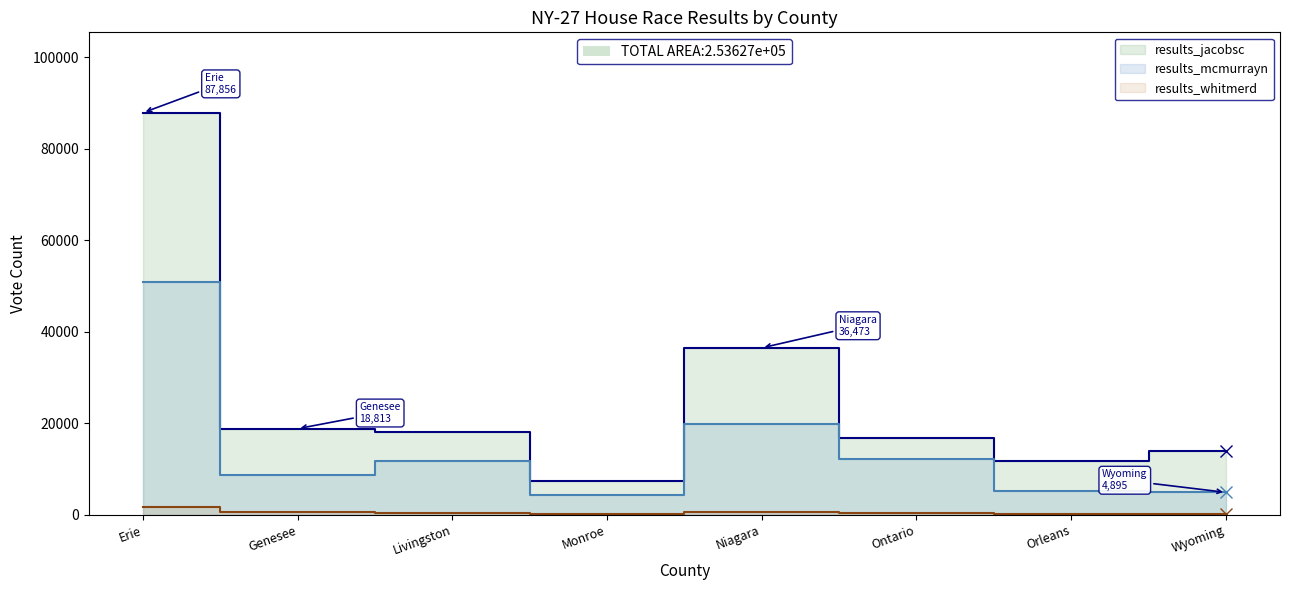

What is the sum of all results_whitmerd values?

4327